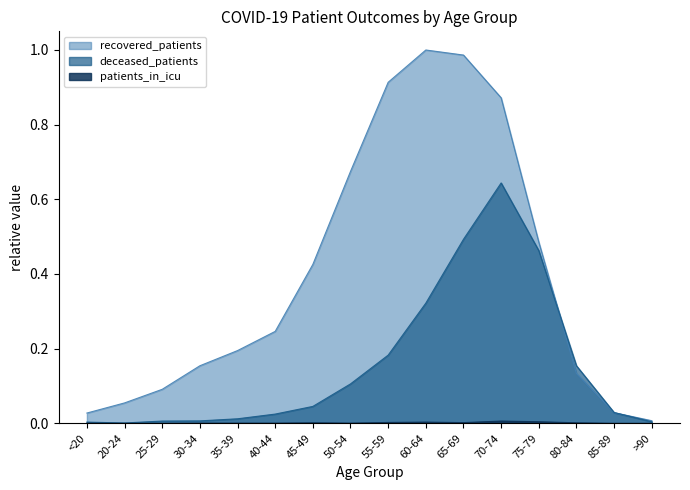

Between 30-34 and 40-44, which series saw the biggest shift?

recovered_patients